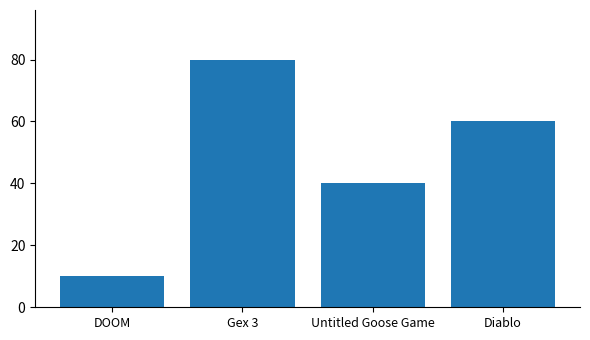

What position from the right is Diablo?

1